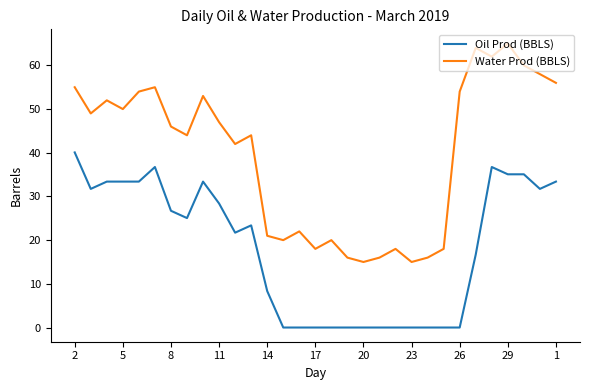

Rank the series by their average value, from highest to lowest.

Water Prod (BBLS), Oil Prod (BBLS)